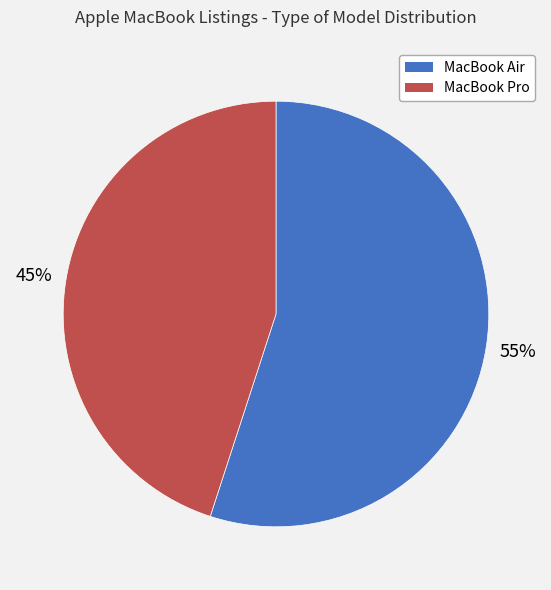

Does MacBook Air account for over 50% of the chart?

Yes